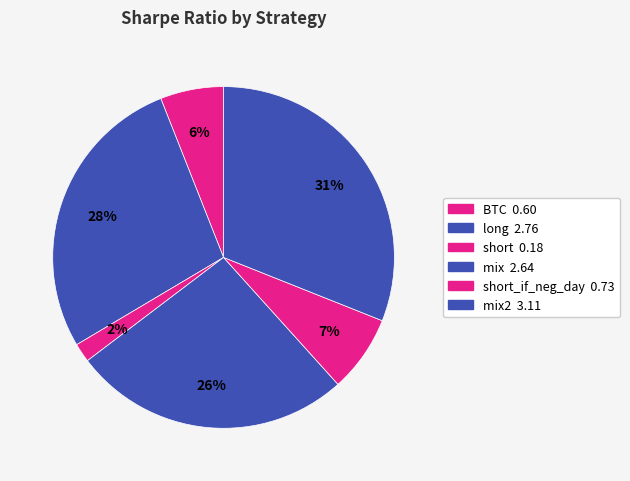

Count the number of slices in the pie.

6